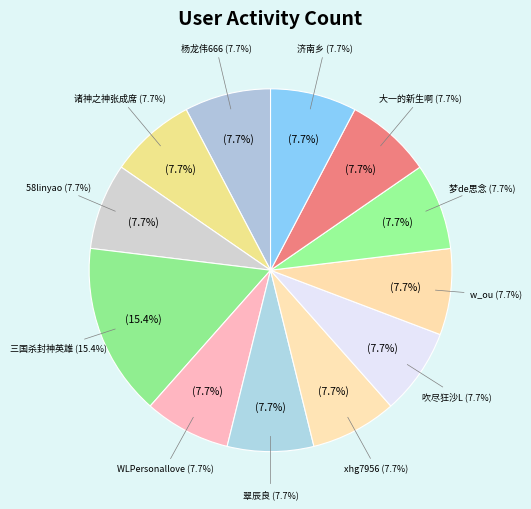

Is there a majority slice in this chart?

No